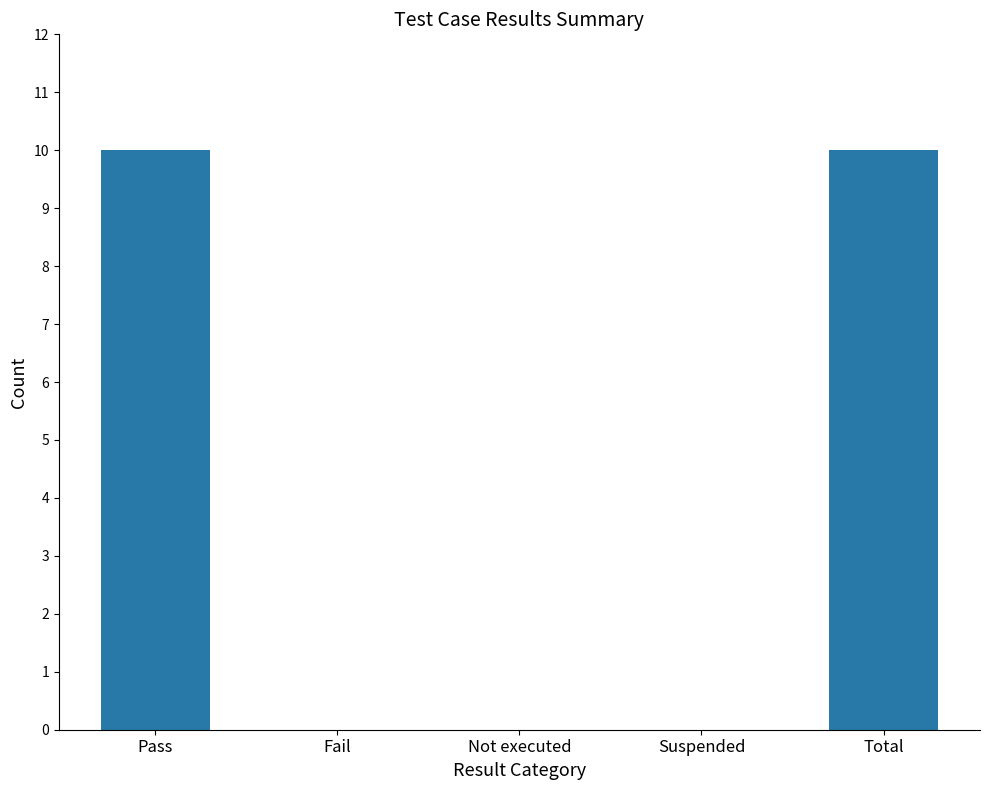

How many values are between 0 and 10?

5